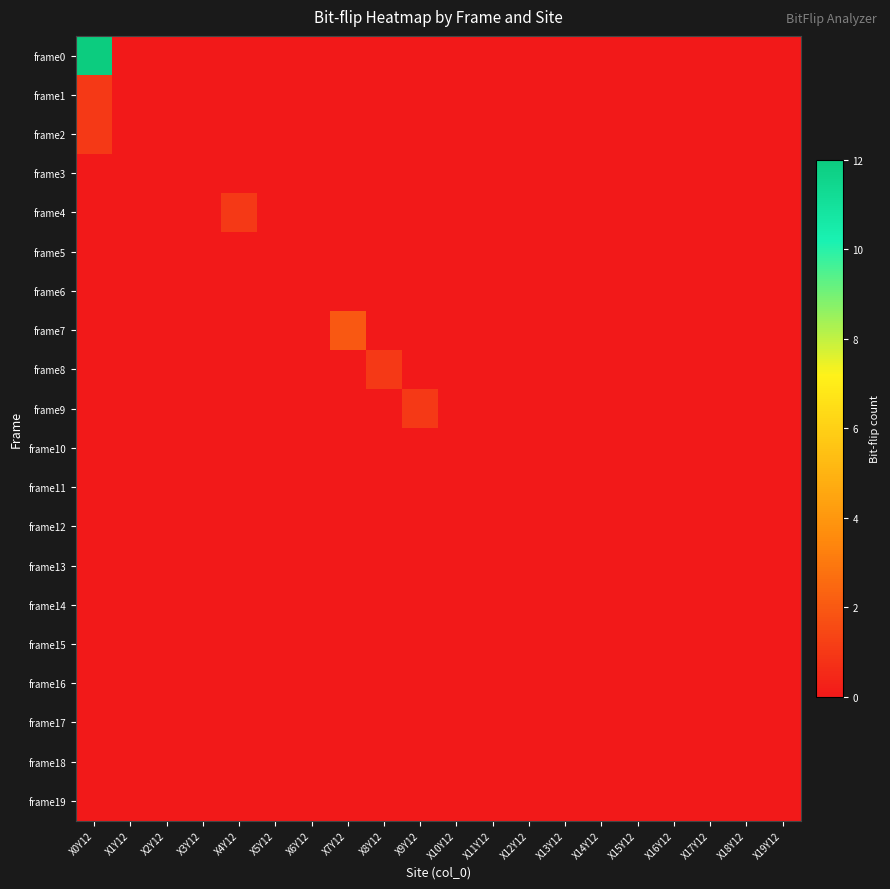

Reading left to right, list all the values displayed in this chart.

frame0: X0Y12=12	X1Y12=0	X2Y12=0	X3Y12=0	X4Y12=0	X5Y12=0	X6Y12=0	X7Y12=0	X8Y12=0	X9Y12=0	X10Y12=0	X11Y12=0	X12Y12=0	X13Y12=0	X14Y12=0	X15Y12=0	X16Y12=0	X17Y12=0	X18Y12=0	X19Y12=0
frame1: X0Y12=1	X1Y12=0	X2Y12=0	X3Y12=0	X4Y12=0	X5Y12=0	X6Y12=0	X7Y12=0	X8Y12=0	X9Y12=0	X10Y12=0	X11Y12=0	X12Y12=0	X13Y12=0	X14Y12=0	X15Y12=0	X16Y12=0	X17Y12=0	X18Y12=0	X19Y12=0
frame2: X0Y12=1	X1Y12=0	X2Y12=0	X3Y12=0	X4Y12=0	X5Y12=0	X6Y12=0	X7Y12=0	X8Y12=0	X9Y12=0	X10Y12=0	X11Y12=0	X12Y12=0	X13Y12=0	X14Y12=0	X15Y12=0	X16Y12=0	X17Y12=0	X18Y12=0	X19Y12=0
frame3: X0Y12=0	X1Y12=0	X2Y12=0	X3Y12=0	X4Y12=0	X5Y12=0	X6Y12=0	X7Y12=0	X8Y12=0	X9Y12=0	X10Y12=0	X11Y12=0	X12Y12=0	X13Y12=0	X14Y12=0	X15Y12=0	X16Y12=0	X17Y12=0	X18Y12=0	X19Y12=0
frame4: X0Y12=0	X1Y12=0	X2Y12=0	X3Y12=0	X4Y12=1	X5Y12=0	X6Y12=0	X7Y12=0	X8Y12=0	X9Y12=0	X10Y12=0	X11Y12=0	X12Y12=0	X13Y12=0	X14Y12=0	X15Y12=0	X16Y12=0	X17Y12=0	X18Y12=0	X19Y12=0
frame5: X0Y12=0	X1Y12=0	X2Y12=0	X3Y12=0	X4Y12=0	X5Y12=0	X6Y12=0	X7Y12=0	X8Y12=0	X9Y12=0	X10Y12=0	X11Y12=0	X12Y12=0	X13Y12=0	X14Y12=0	X15Y12=0	X16Y12=0	X17Y12=0	X18Y12=0	X19Y12=0
frame6: X0Y12=0	X1Y12=0	X2Y12=0	X3Y12=0	X4Y12=0	X5Y12=0	X6Y12=0	X7Y12=0	X8Y12=0	X9Y12=0	X10Y12=0	X11Y12=0	X12Y12=0	X13Y12=0	X14Y12=0	X15Y12=0	X16Y12=0	X17Y12=0	X18Y12=0	X19Y12=0
frame7: X0Y12=0	X1Y12=0	X2Y12=0	X3Y12=0	X4Y12=0	X5Y12=0	X6Y12=0	X7Y12=2	X8Y12=0	X9Y12=0	X10Y12=0	X11Y12=0	X12Y12=0	X13Y12=0	X14Y12=0	X15Y12=0	X16Y12=0	X17Y12=0	X18Y12=0	X19Y12=0
frame8: X0Y12=0	X1Y12=0	X2Y12=0	X3Y12=0	X4Y12=0	X5Y12=0	X6Y12=0	X7Y12=0	X8Y12=1	X9Y12=0	X10Y12=0	X11Y12=0	X12Y12=0	X13Y12=0	X14Y12=0	X15Y12=0	X16Y12=0	X17Y12=0	X18Y12=0	X19Y12=0
frame9: X0Y12=0	X1Y12=0	X2Y12=0	X3Y12=0	X4Y12=0	X5Y12=0	X6Y12=0	X7Y12=0	X8Y12=0	X9Y12=1	X10Y12=0	X11Y12=0	X12Y12=0	X13Y12=0	X14Y12=0	X15Y12=0	X16Y12=0	X17Y12=0	X18Y12=0	X19Y12=0
frame10: X0Y12=0	X1Y12=0	X2Y12=0	X3Y12=0	X4Y12=0	X5Y12=0	X6Y12=0	X7Y12=0	X8Y12=0	X9Y12=0	X10Y12=0	X11Y12=0	X12Y12=0	X13Y12=0	X14Y12=0	X15Y12=0	X16Y12=0	X17Y12=0	X18Y12=0	X19Y12=0
frame11: X0Y12=0	X1Y12=0	X2Y12=0	X3Y12=0	X4Y12=0	X5Y12=0	X6Y12=0	X7Y12=0	X8Y12=0	X9Y12=0	X10Y12=0	X11Y12=0	X12Y12=0	X13Y12=0	X14Y12=0	X15Y12=0	X16Y12=0	X17Y12=0	X18Y12=0	X19Y12=0
frame12: X0Y12=0	X1Y12=0	X2Y12=0	X3Y12=0	X4Y12=0	X5Y12=0	X6Y12=0	X7Y12=0	X8Y12=0	X9Y12=0	X10Y12=0	X11Y12=0	X12Y12=0	X13Y12=0	X14Y12=0	X15Y12=0	X16Y12=0	X17Y12=0	X18Y12=0	X19Y12=0
frame13: X0Y12=0	X1Y12=0	X2Y12=0	X3Y12=0	X4Y12=0	X5Y12=0	X6Y12=0	X7Y12=0	X8Y12=0	X9Y12=0	X10Y12=0	X11Y12=0	X12Y12=0	X13Y12=0	X14Y12=0	X15Y12=0	X16Y12=0	X17Y12=0	X18Y12=0	X19Y12=0
frame14: X0Y12=0	X1Y12=0	X2Y12=0	X3Y12=0	X4Y12=0	X5Y12=0	X6Y12=0	X7Y12=0	X8Y12=0	X9Y12=0	X10Y12=0	X11Y12=0	X12Y12=0	X13Y12=0	X14Y12=0	X15Y12=0	X16Y12=0	X17Y12=0	X18Y12=0	X19Y12=0
frame15: X0Y12=0	X1Y12=0	X2Y12=0	X3Y12=0	X4Y12=0	X5Y12=0	X6Y12=0	X7Y12=0	X8Y12=0	X9Y12=0	X10Y12=0	X11Y12=0	X12Y12=0	X13Y12=0	X14Y12=0	X15Y12=0	X16Y12=0	X17Y12=0	X18Y12=0	X19Y12=0
frame16: X0Y12=0	X1Y12=0	X2Y12=0	X3Y12=0	X4Y12=0	X5Y12=0	X6Y12=0	X7Y12=0	X8Y12=0	X9Y12=0	X10Y12=0	X11Y12=0	X12Y12=0	X13Y12=0	X14Y12=0	X15Y12=0	X16Y12=0	X17Y12=0	X18Y12=0	X19Y12=0
frame17: X0Y12=0	X1Y12=0	X2Y12=0	X3Y12=0	X4Y12=0	X5Y12=0	X6Y12=0	X7Y12=0	X8Y12=0	X9Y12=0	X10Y12=0	X11Y12=0	X12Y12=0	X13Y12=0	X14Y12=0	X15Y12=0	X16Y12=0	X17Y12=0	X18Y12=0	X19Y12=0
frame18: X0Y12=0	X1Y12=0	X2Y12=0	X3Y12=0	X4Y12=0	X5Y12=0	X6Y12=0	X7Y12=0	X8Y12=0	X9Y12=0	X10Y12=0	X11Y12=0	X12Y12=0	X13Y12=0	X14Y12=0	X15Y12=0	X16Y12=0	X17Y12=0	X18Y12=0	X19Y12=0
frame19: X0Y12=0	X1Y12=0	X2Y12=0	X3Y12=0	X4Y12=0	X5Y12=0	X6Y12=0	X7Y12=0	X8Y12=0	X9Y12=0	X10Y12=0	X11Y12=0	X12Y12=0	X13Y12=0	X14Y12=0	X15Y12=0	X16Y12=0	X17Y12=0	X18Y12=0	X19Y12=0